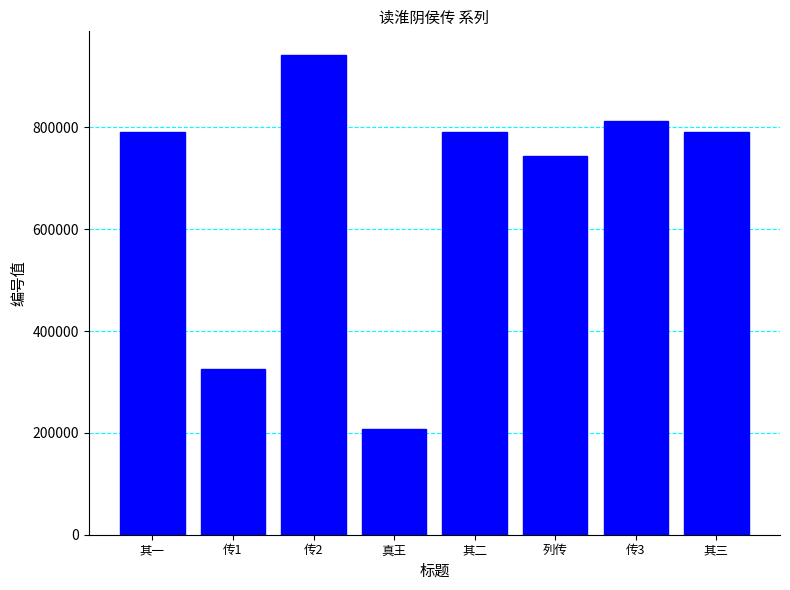

Between 其二 and 传3, which is larger?

传3